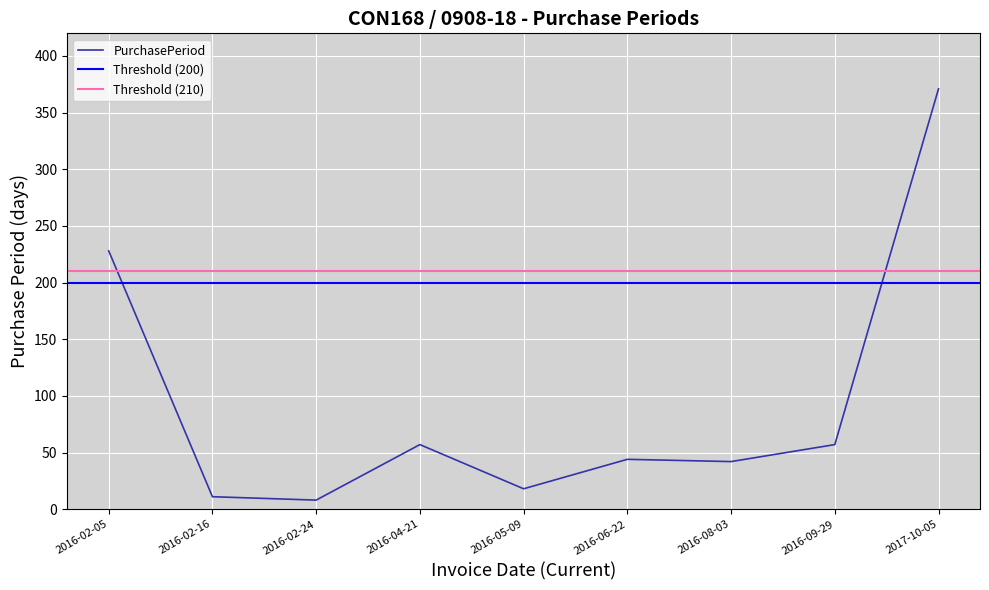

True or false: the data shows 5 at 2016-05-09.

False